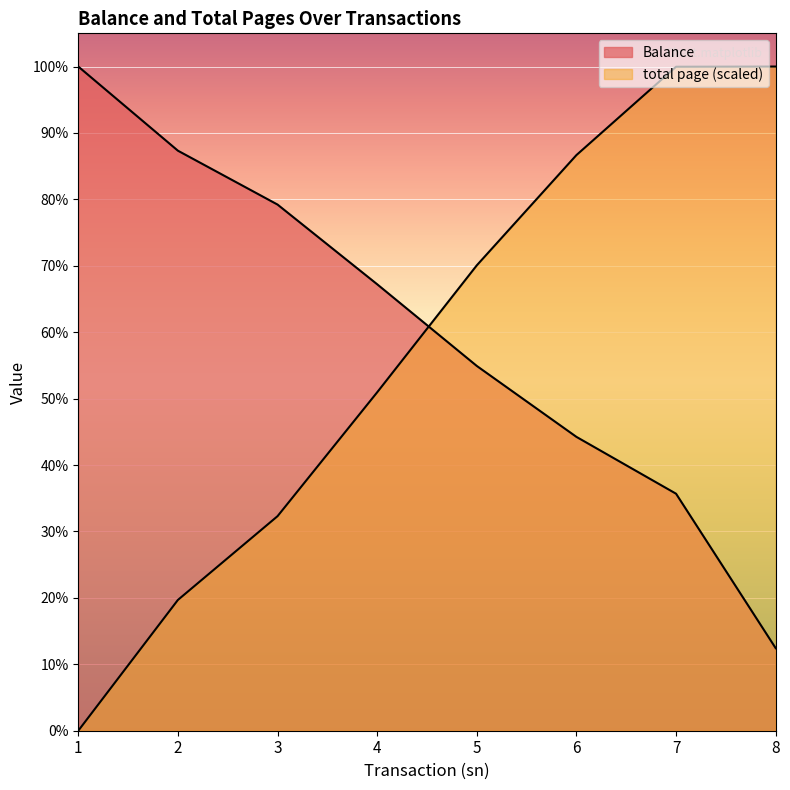

How many data points in Balance are above 2890400?

3